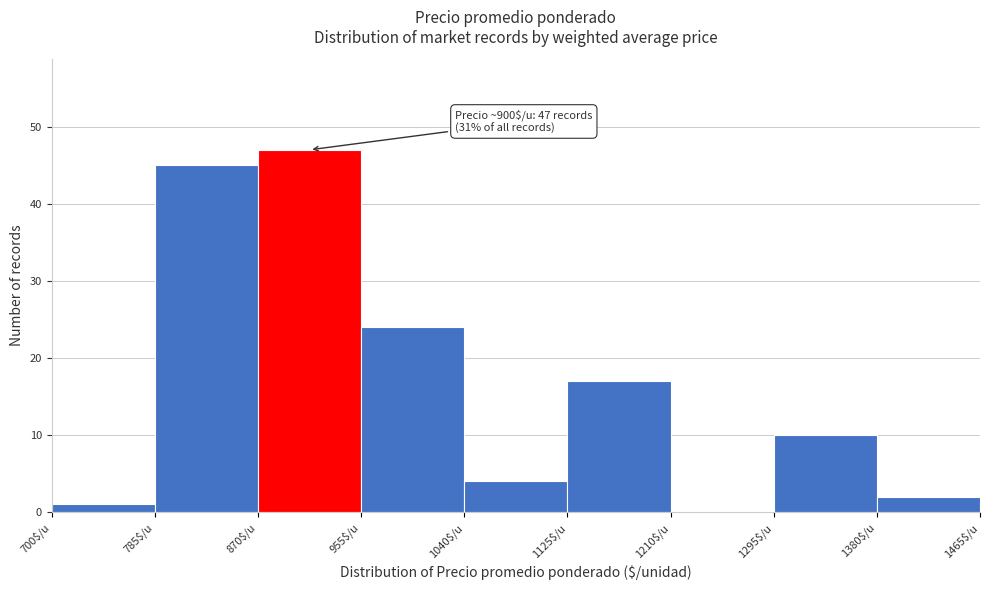

Which range on the x-axis has the tallest bar?

870 to 955